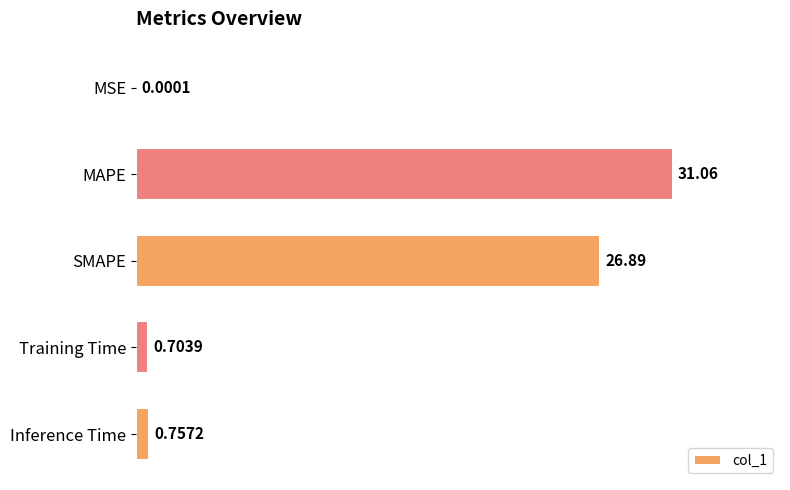

What is the sum of all values?

59.4